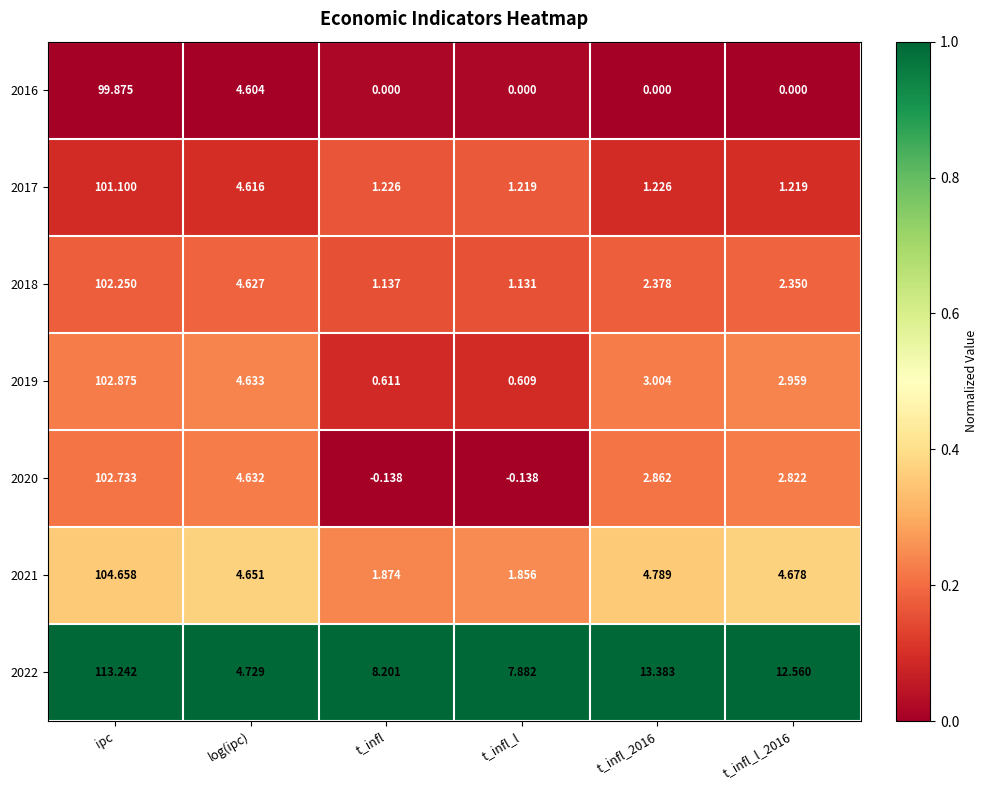

At how many categories does at least one series exceed 0?

6